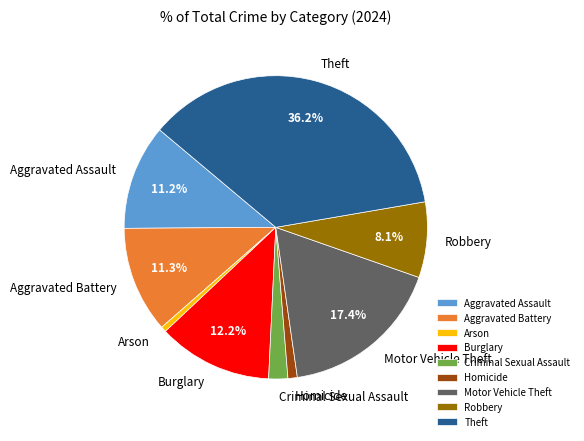

To the nearest percent, what is the difference between the Aggravated Assault and Criminal Sexual Assault slice percentages?

9%